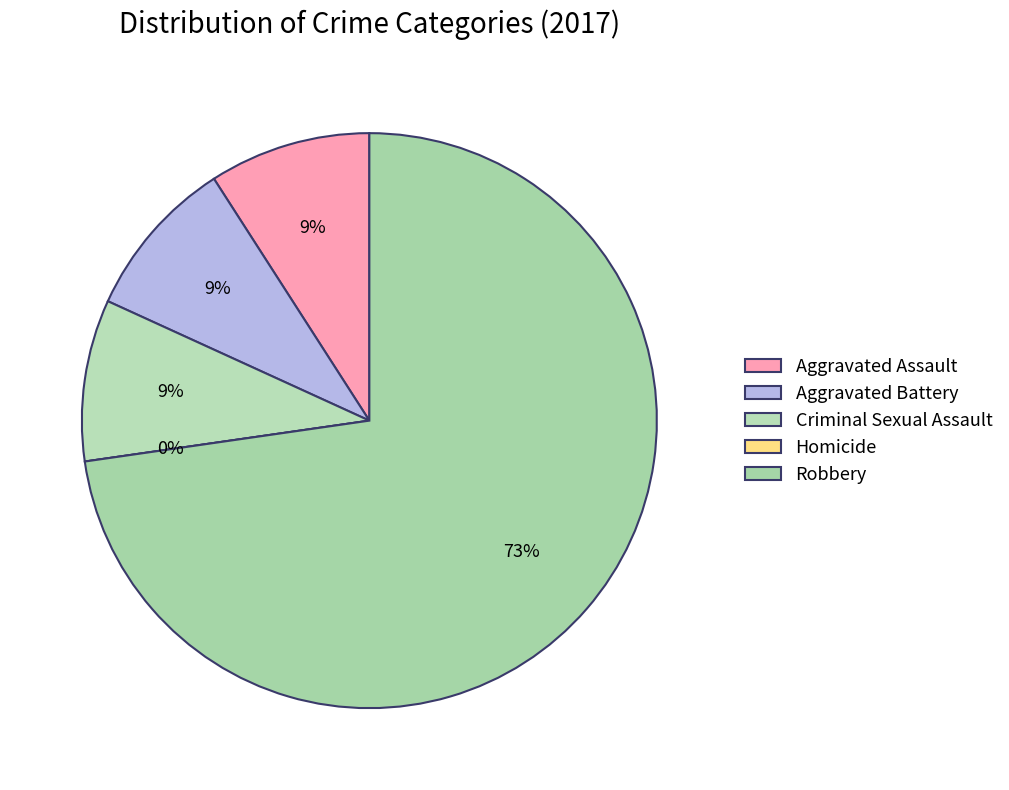

What percentage is the Robbery slice, to the nearest percent?

73%